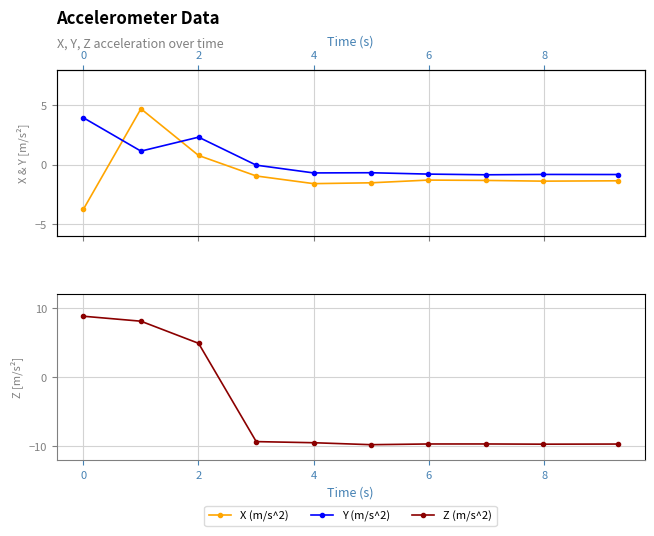

True or false: X (m/s^2) and Y (m/s^2) intersect in this chart.

True